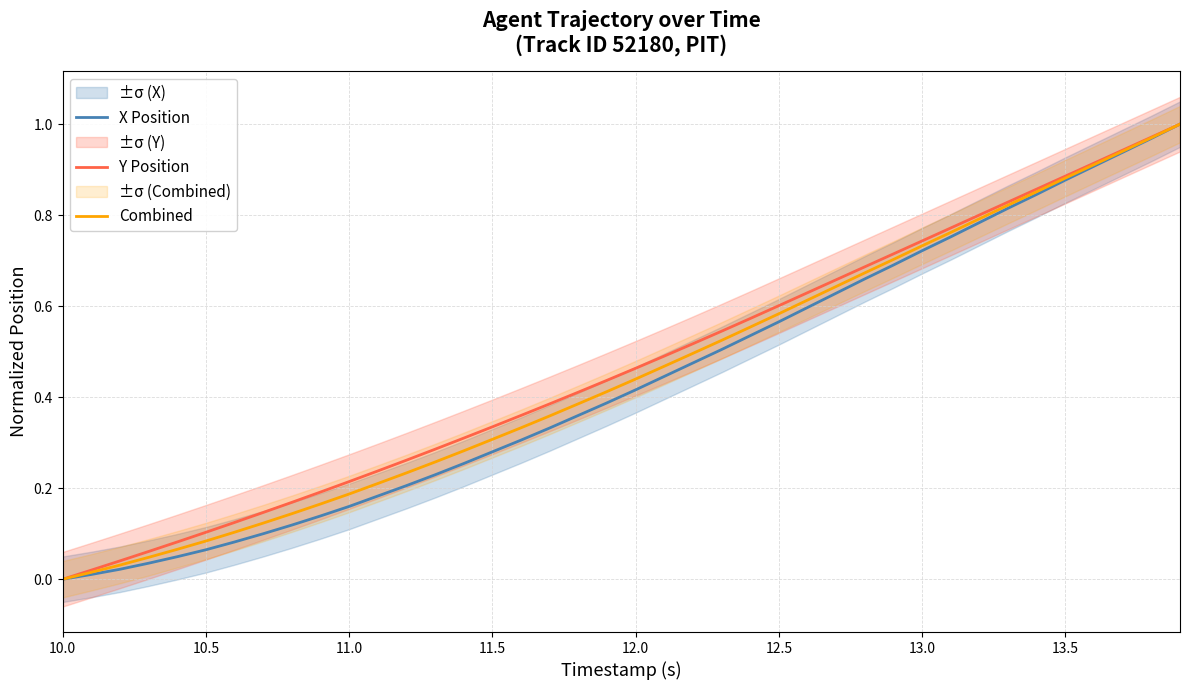

Does the chart have visible grid lines?

Yes